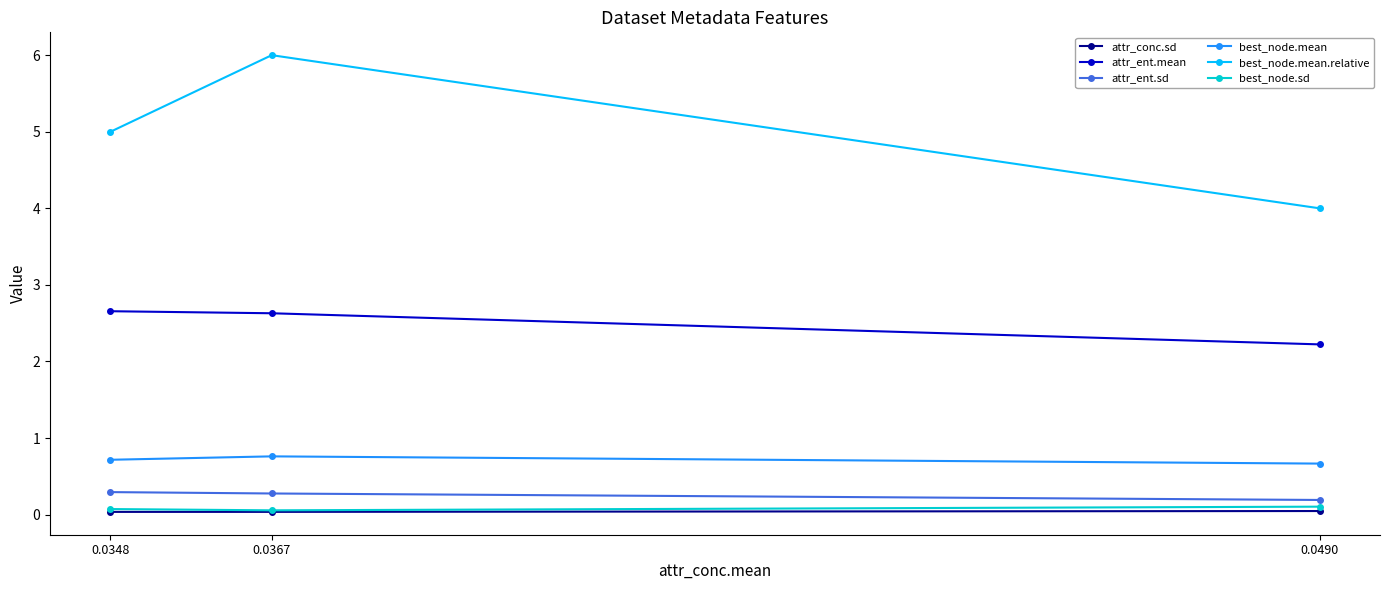

Count the attr_ent.mean values in the range 2 to 3.

3